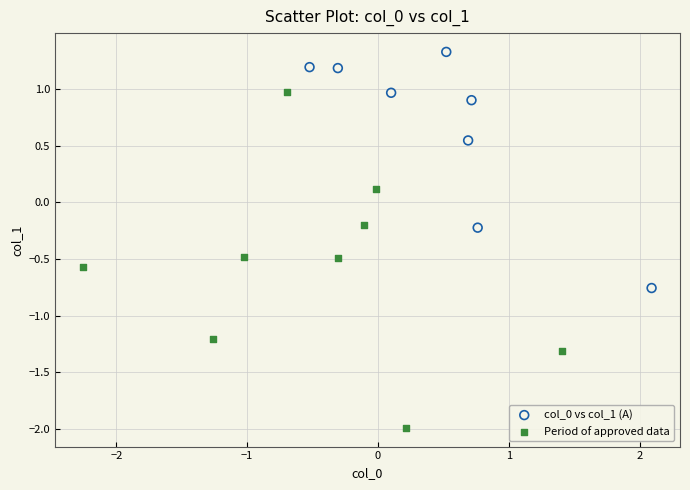

Which series contains the lowest Y value?

Period of approved data